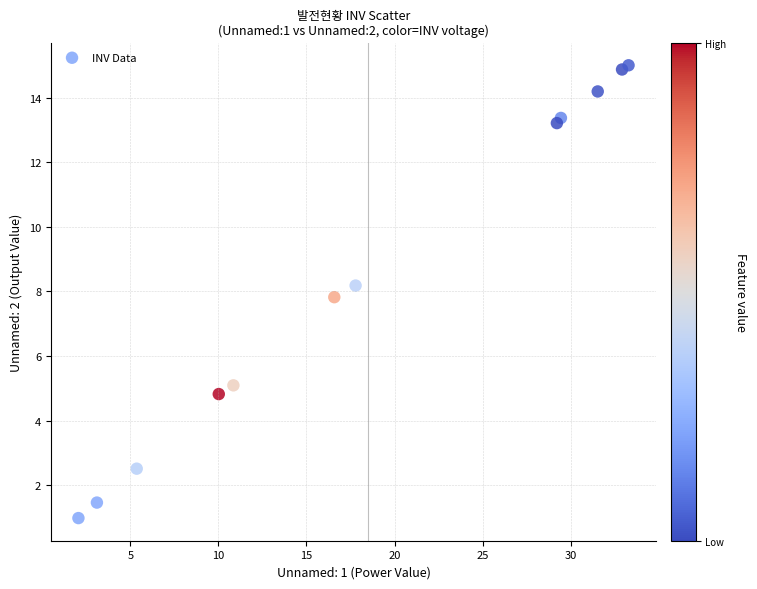

What Y value in the scatter plot is closest to 7?

7.8